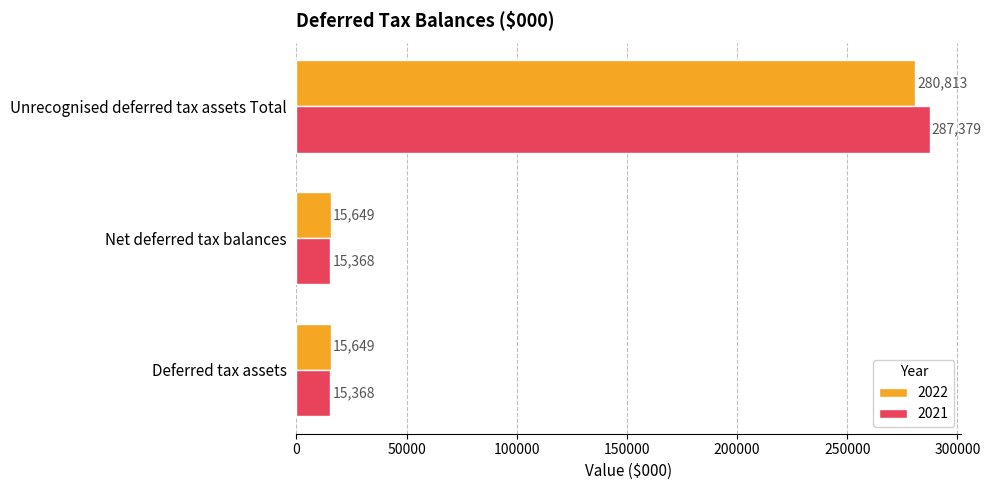

At which category does the chart reach its peak across all series?

Unrecognised deferred tax assets Total